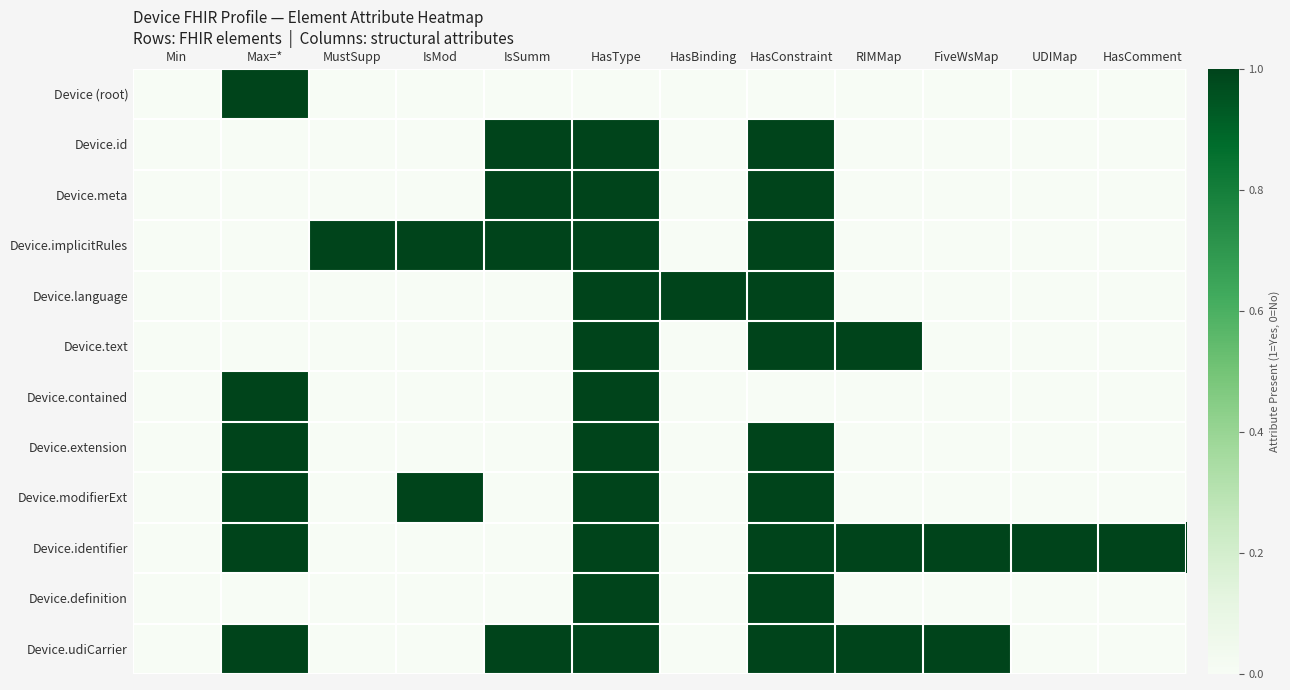

Reading left to right, list all the values displayed in this chart.

Device (root): Min=0	Max=*=1	MustSupp=0	IsMod=0	IsSumm=0	HasType=0	HasBinding=0	HasConstraint=0	RIMMap=0	FiveWsMap=0	UDIMap=0	HasComment=0
Device.id: Min=0	Max=*=0	MustSupp=0	IsMod=0	IsSumm=1	HasType=1	HasBinding=0	HasConstraint=1	RIMMap=0	FiveWsMap=0	UDIMap=0	HasComment=0
Device.meta: Min=0	Max=*=0	MustSupp=0	IsMod=0	IsSumm=1	HasType=1	HasBinding=0	HasConstraint=1	RIMMap=0	FiveWsMap=0	UDIMap=0	HasComment=0
Device.implicitRules: Min=0	Max=*=0	MustSupp=1	IsMod=1	IsSumm=1	HasType=1	HasBinding=0	HasConstraint=1	RIMMap=0	FiveWsMap=0	UDIMap=0	HasComment=0
Device.language: Min=0	Max=*=0	MustSupp=0	IsMod=0	IsSumm=0	HasType=1	HasBinding=1	HasConstraint=1	RIMMap=0	FiveWsMap=0	UDIMap=0	HasComment=0
Device.text: Min=0	Max=*=0	MustSupp=0	IsMod=0	IsSumm=0	HasType=1	HasBinding=0	HasConstraint=1	RIMMap=1	FiveWsMap=0	UDIMap=0	HasComment=0
Device.contained: Min=0	Max=*=1	MustSupp=0	IsMod=0	IsSumm=0	HasType=1	HasBinding=0	HasConstraint=0	RIMMap=0	FiveWsMap=0	UDIMap=0	HasComment=0
Device.extension: Min=0	Max=*=1	MustSupp=0	IsMod=0	IsSumm=0	HasType=1	HasBinding=0	HasConstraint=1	RIMMap=0	FiveWsMap=0	UDIMap=0	HasComment=0
Device.modifierExt: Min=0	Max=*=1	MustSupp=0	IsMod=1	IsSumm=0	HasType=1	HasBinding=0	HasConstraint=1	RIMMap=0	FiveWsMap=0	UDIMap=0	HasComment=0
Device.identifier: Min=0	Max=*=1	MustSupp=0	IsMod=0	IsSumm=0	HasType=1	HasBinding=0	HasConstraint=1	RIMMap=1	FiveWsMap=1	UDIMap=1	HasComment=1
Device.definition: Min=0	Max=*=0	MustSupp=0	IsMod=0	IsSumm=0	HasType=1	HasBinding=0	HasConstraint=1	RIMMap=0	FiveWsMap=0	UDIMap=0	HasComment=0
Device.udiCarrier: Min=0	Max=*=1	MustSupp=0	IsMod=0	IsSumm=1	HasType=1	HasBinding=0	HasConstraint=1	RIMMap=1	FiveWsMap=1	UDIMap=0	HasComment=0